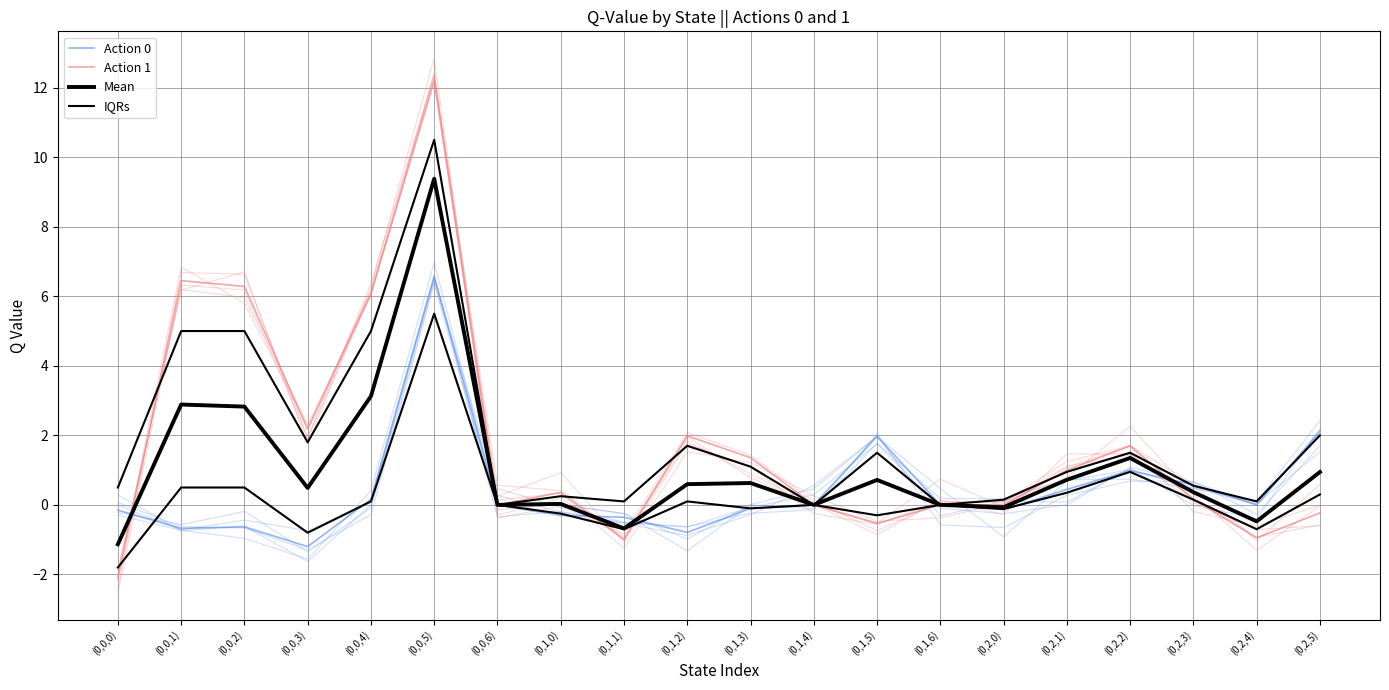

What is the sum of all Action 1 values?

34.9